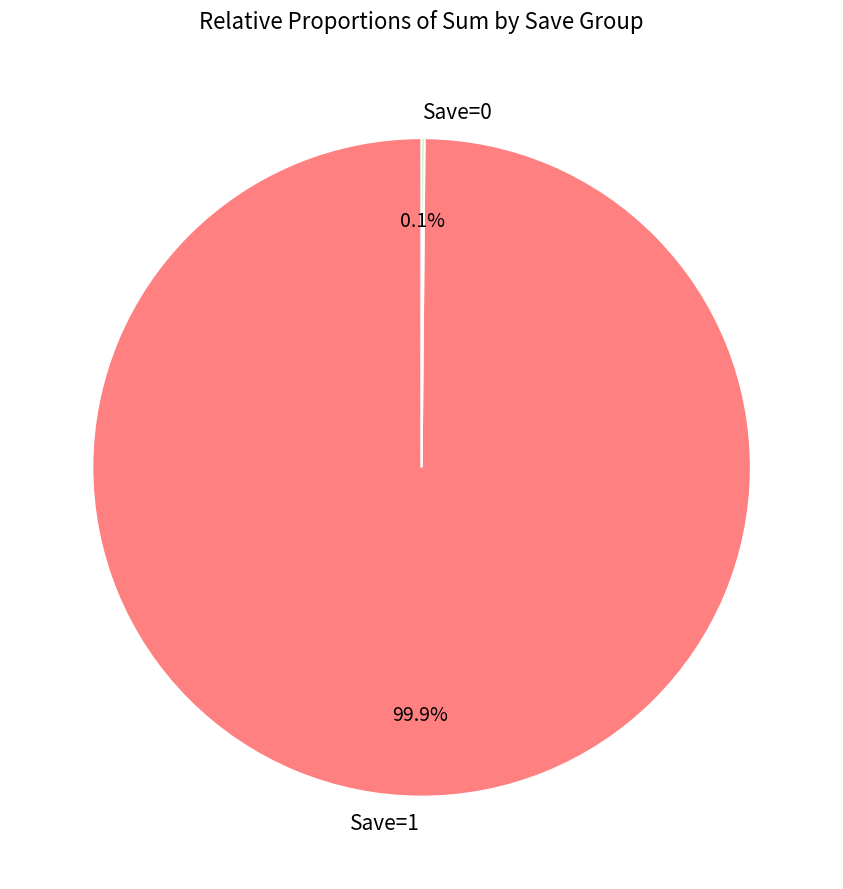

Does Save=1 represent more than half of the total?

Yes